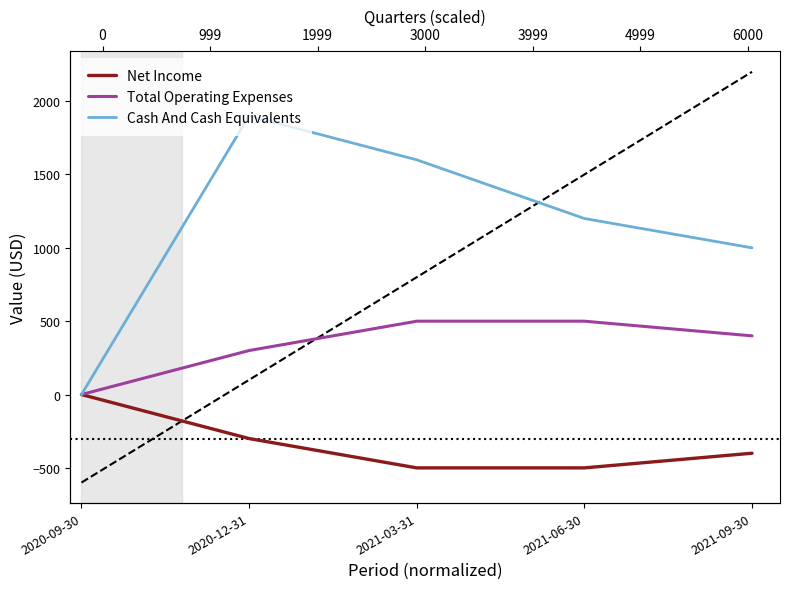

What is the label of the 3rd point from the left?

2021-03-31